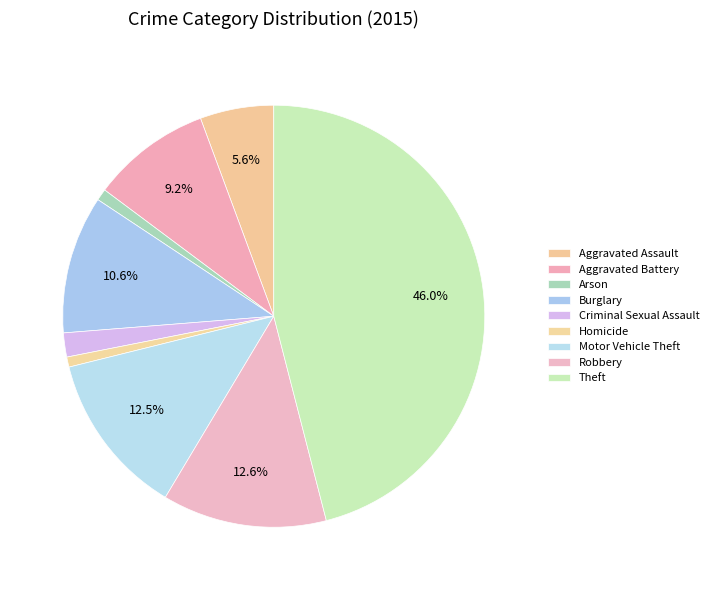

To the nearest percent, what is the average slice percentage?

11%